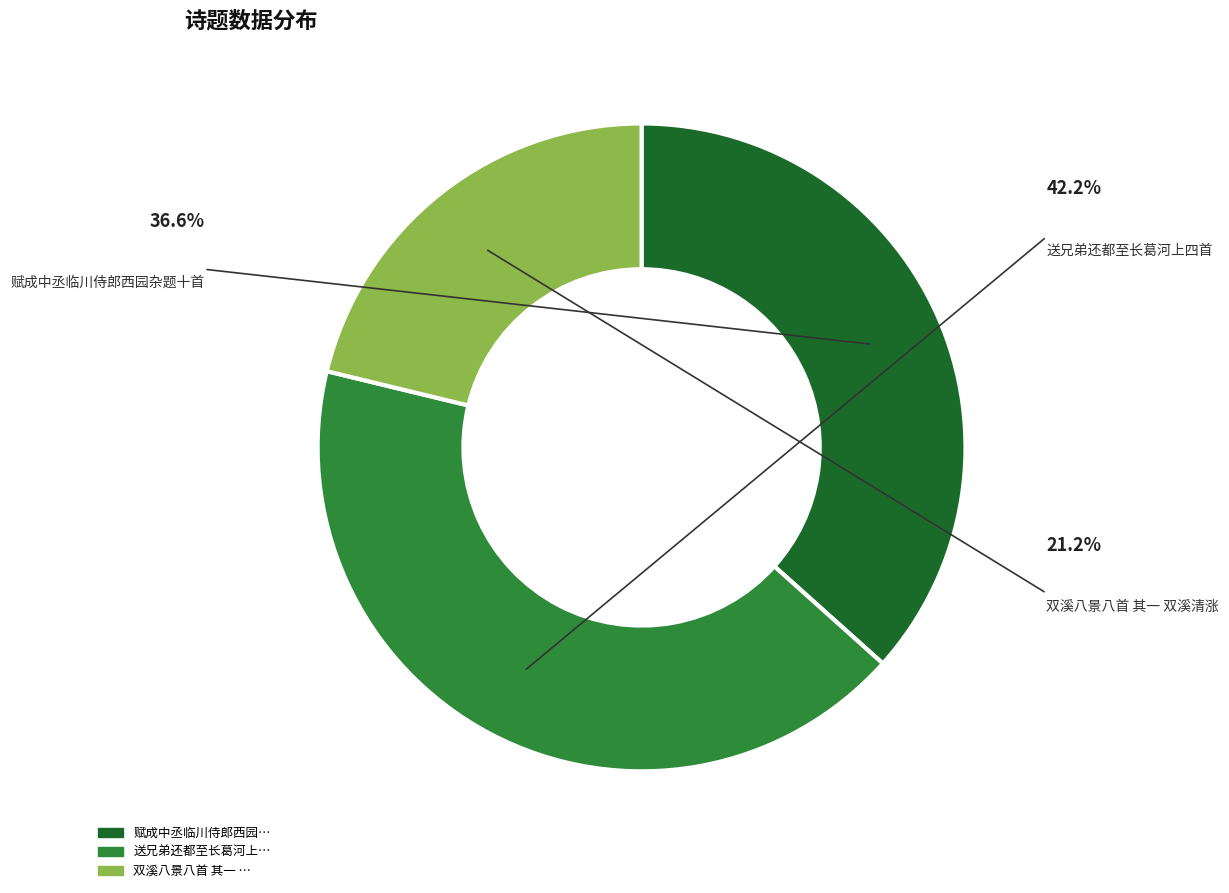

Which category has the smallest portion of the pie?

双溪八景八首 其一 双溪清涨